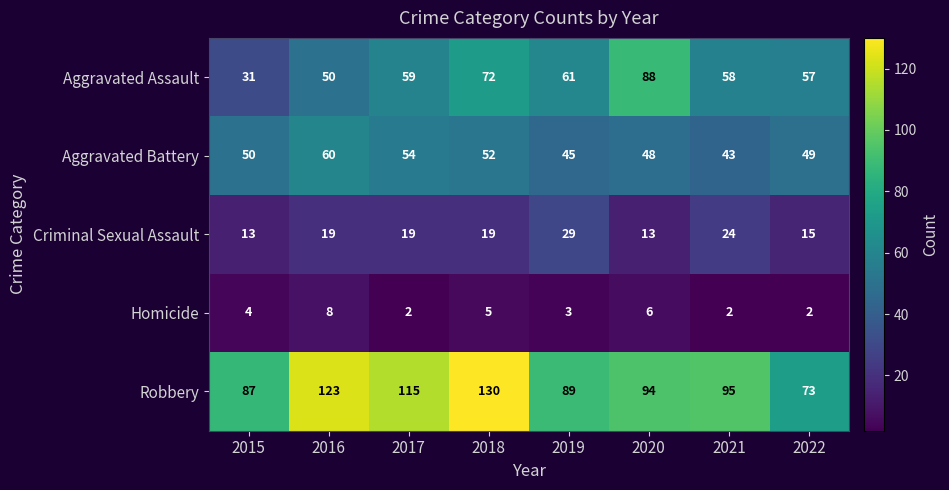

What is the total value across all series at 2022?

196